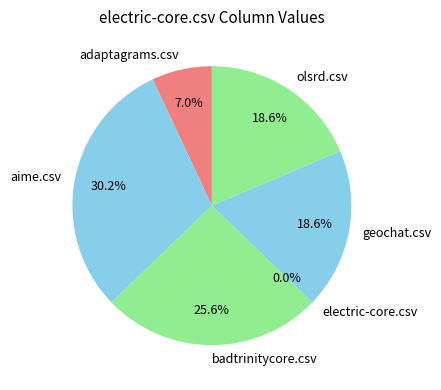

What is the smallest slice in the pie chart?

electric-core.csv